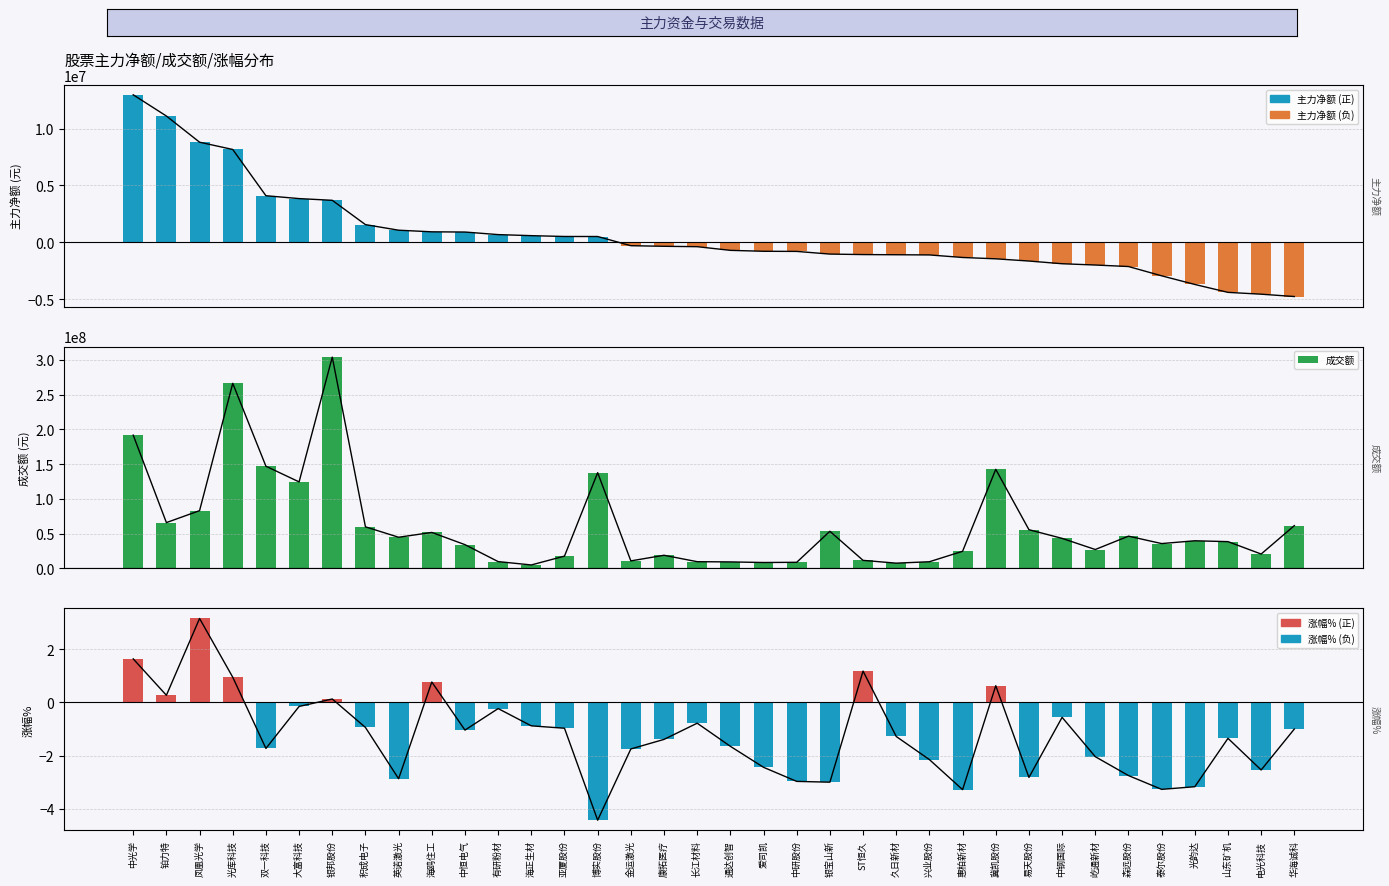

How many distinct data groups are displayed?

3